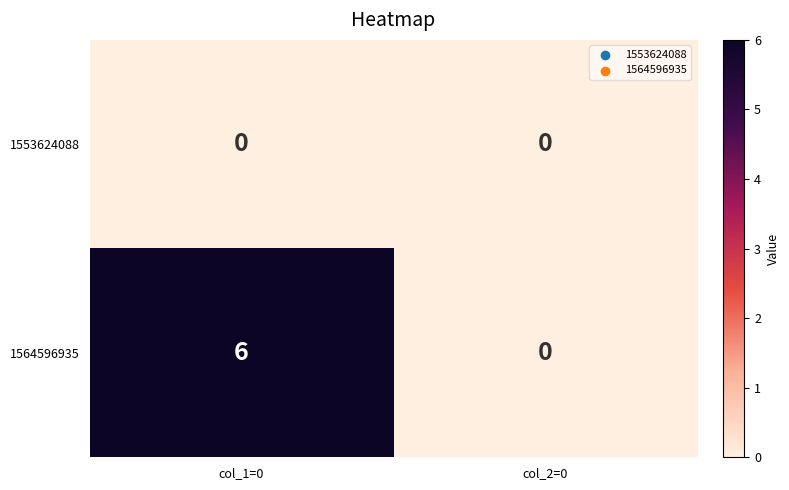

Reading left to right, list all the values displayed in this chart.

1553624088: 0	0
1564596935: 6	0